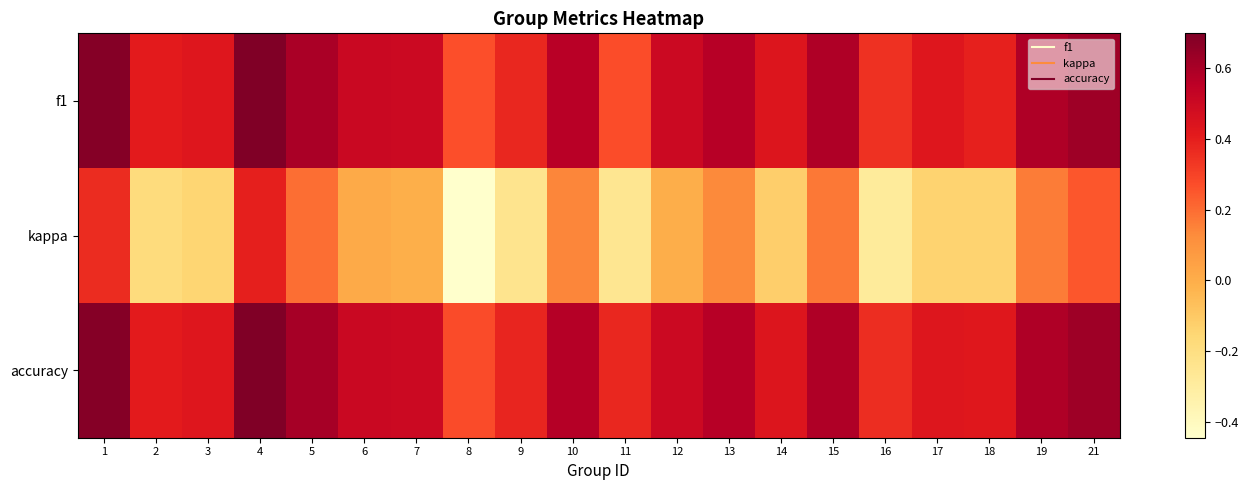

Reading left to right, extract all data points from this chart.

f1: 1=0.7	2=0.4	3=0.4	4=0.7	5=0.6	6=0.5	7=0.5	8=0.3	9=0.4	10=0.6	11=0.3	12=0.5	13=0.6	14=0.4	15=0.6	16=0.3	17=0.4	18=0.4	19=0.6	21=0.6
kappa: 1=0.4	2=-0.2	3=-0.1	4=0.4	5=0.2	6=0.0	7=-0.0	8=-0.4	9=-0.2	10=0.1	11=-0.2	12=0.0	13=0.1	14=-0.1	15=0.2	16=-0.3	17=-0.1	18=-0.1	19=0.2	21=0.2
accuracy: 1=0.7	2=0.4	3=0.4	4=0.7	5=0.6	6=0.5	7=0.5	8=0.3	9=0.4	10=0.6	11=0.4	12=0.5	13=0.6	14=0.4	15=0.6	16=0.4	17=0.4	18=0.4	19=0.6	21=0.6